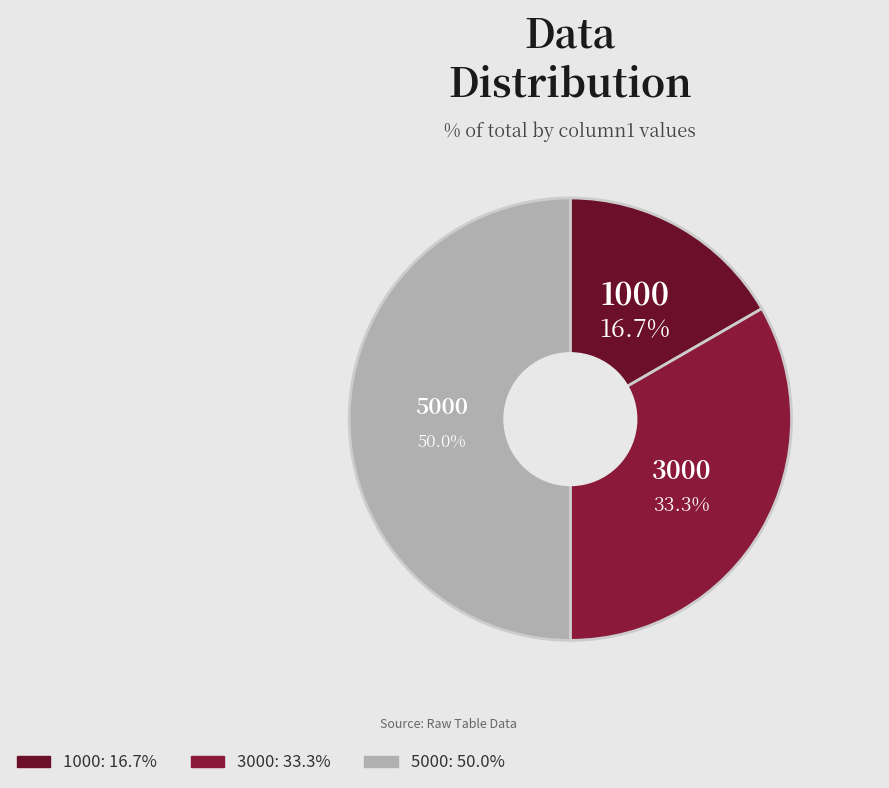

Which slice is the largest?

5000